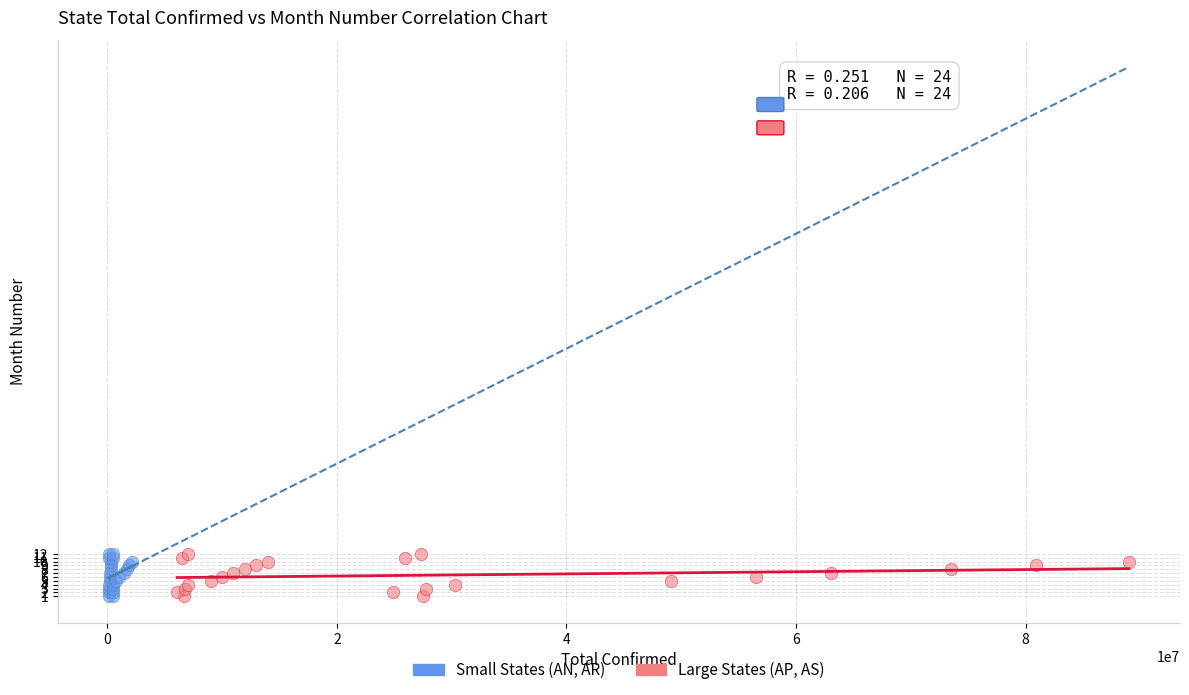

What are all the series names shown in the legend?

Small States (AN, AR), Large States (AP, AS)